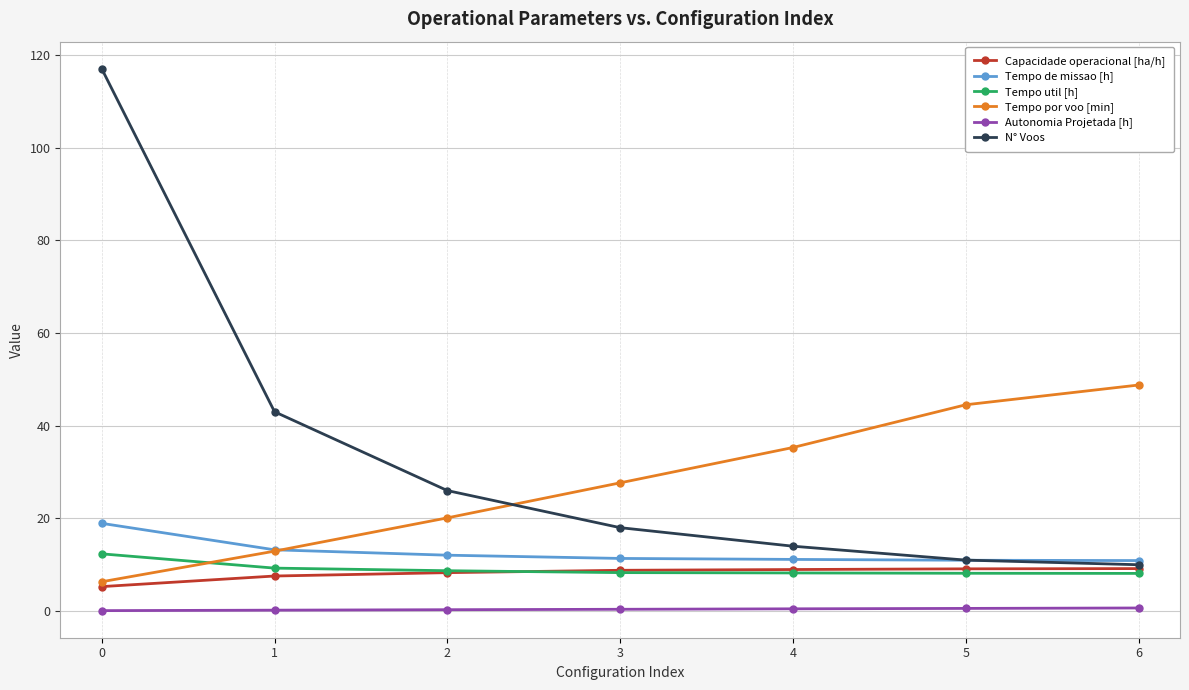

What is the sum of all Tempo por voo [min] values?

195.6